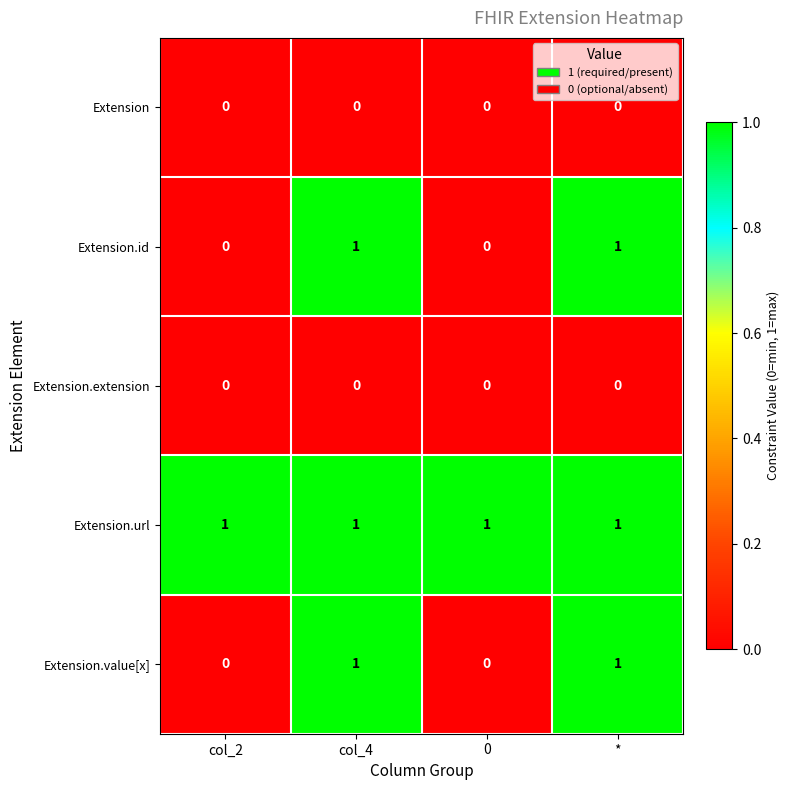

How many data points does each series have?

4